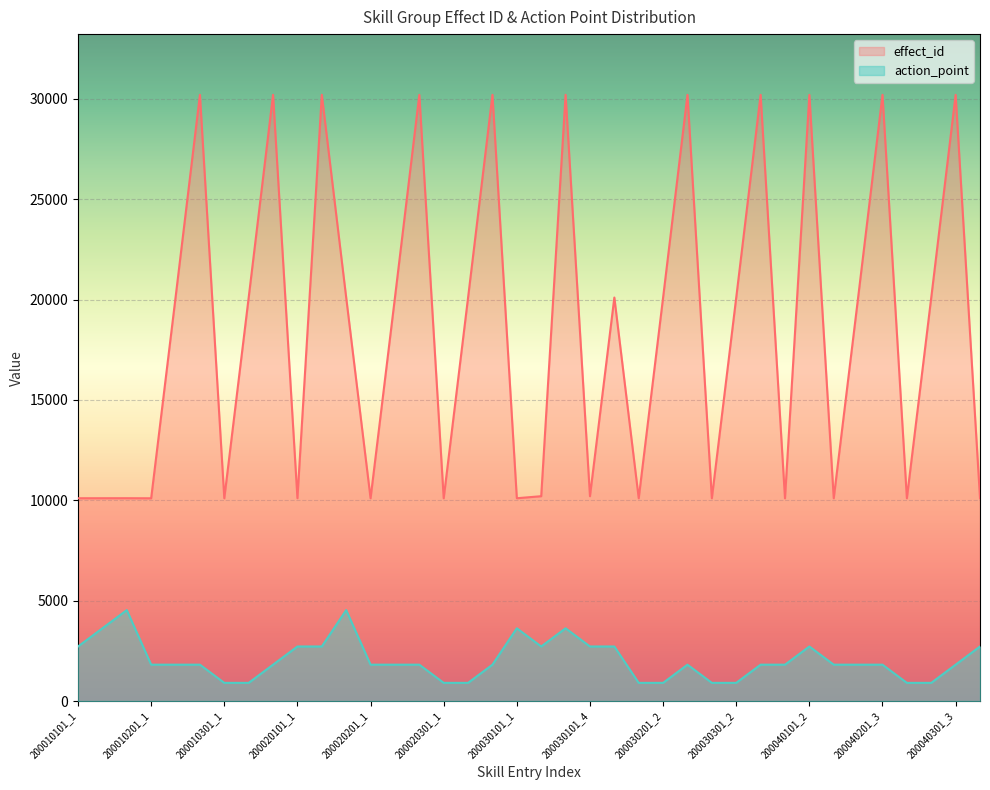

What is the difference between the highest and lowest values at 200030201_2?

19194.8